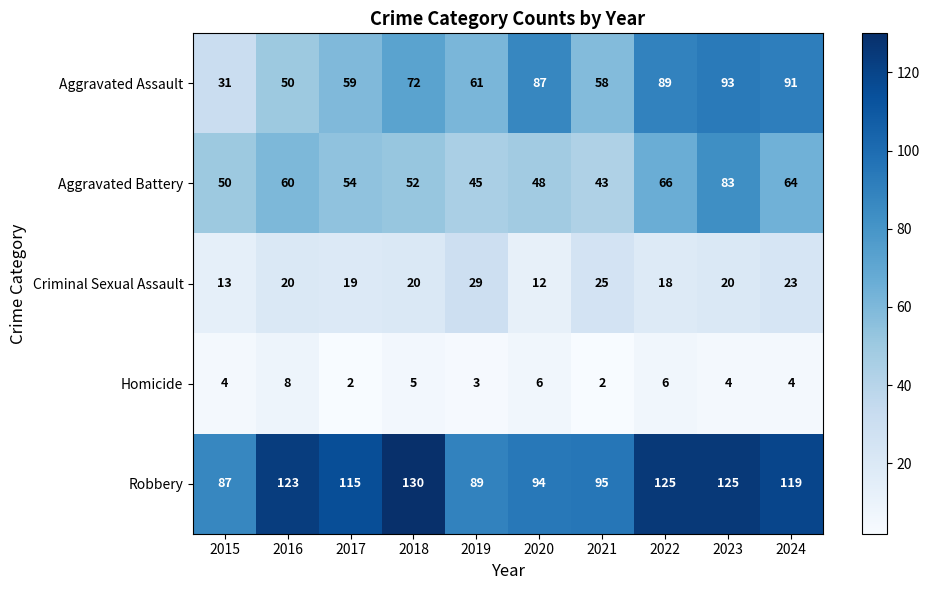

At how many categories does at least one series exceed 35?

10